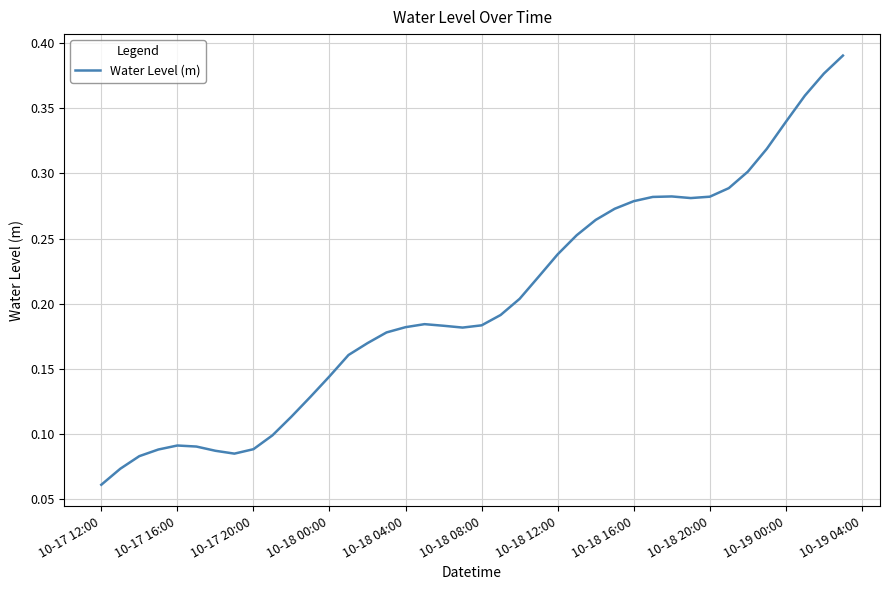

What is the value of the 38th point from the left?

0.4